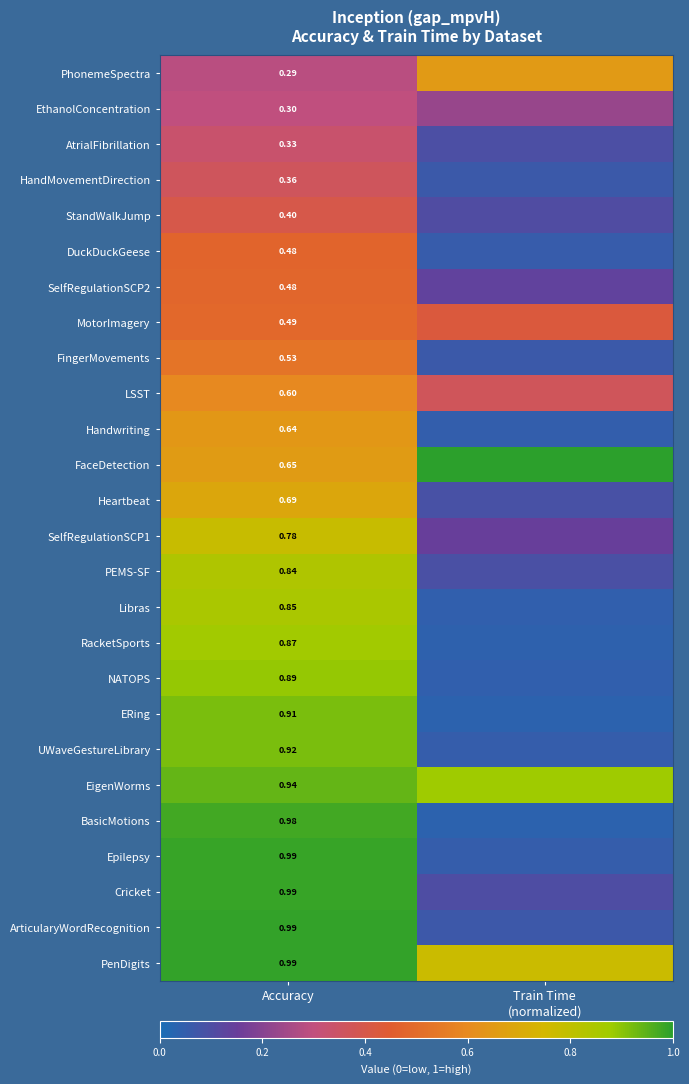

Between Train Time
(normalized) and Accuracy, which is larger?

Train Time
(normalized)